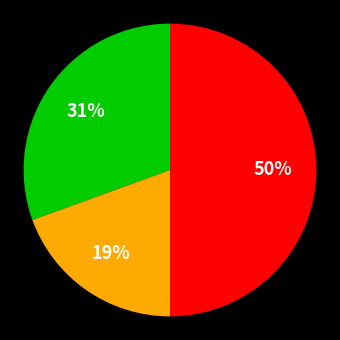

To the nearest percent, what is the average slice percentage?

33%